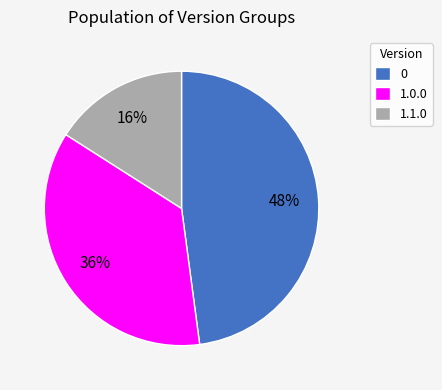

Is there a majority slice in this chart?

No